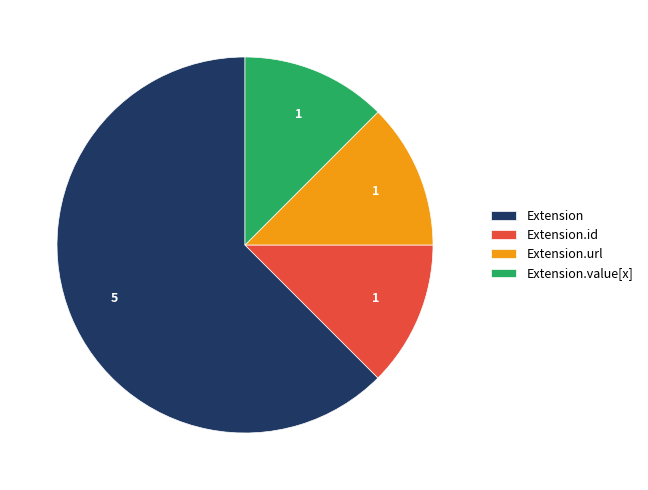

Between Extension.value[x] and Extension, which is larger?

Extension